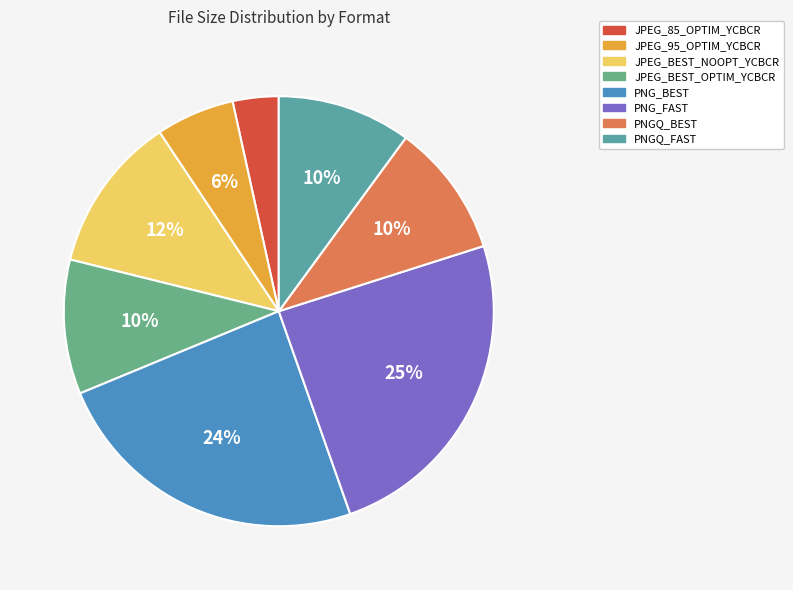

How much of the chart is everything except PNG_BEST?

75.8%